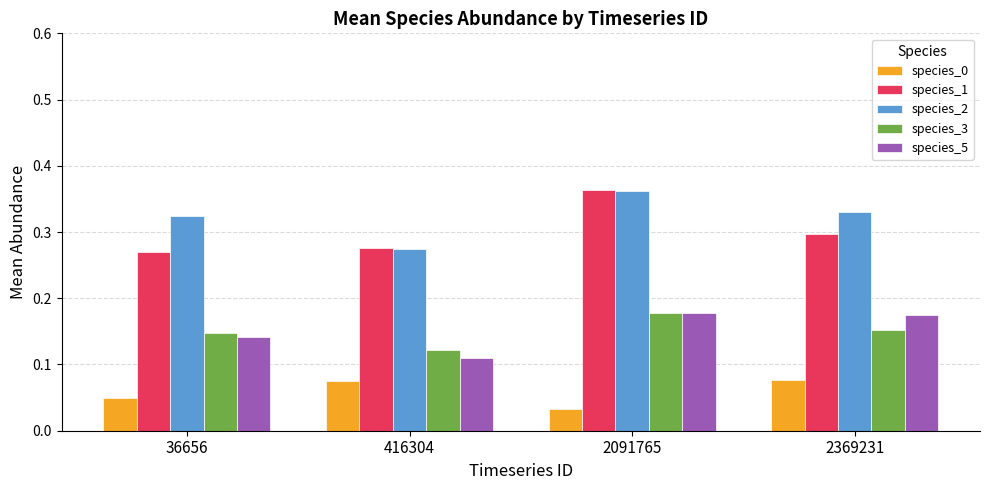

How many bars are there in total?

20